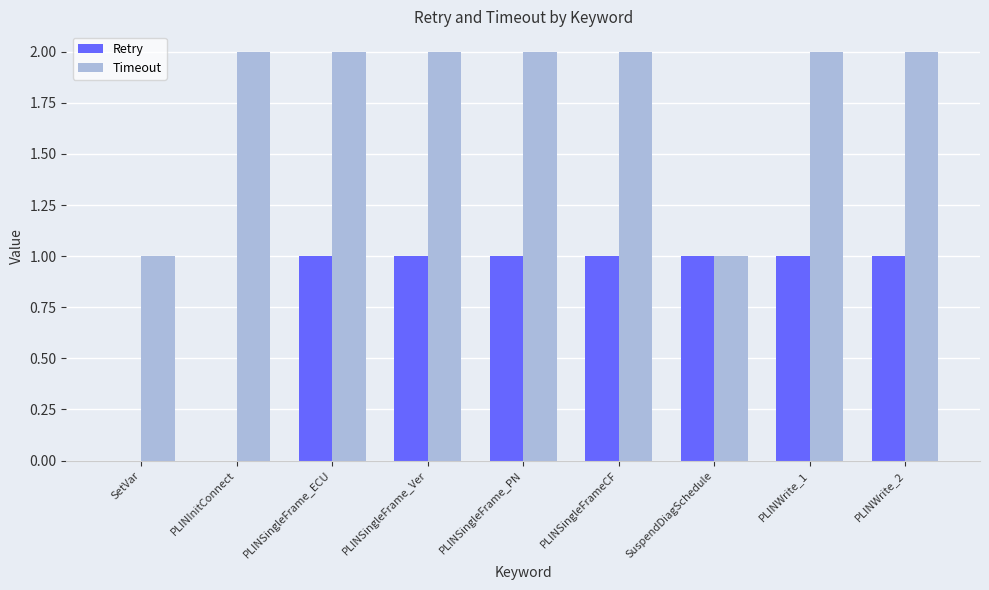

Is the value of Retry at PLINWrite_1 greater than the value of Timeout at PLINSingleFrame_PN?

No